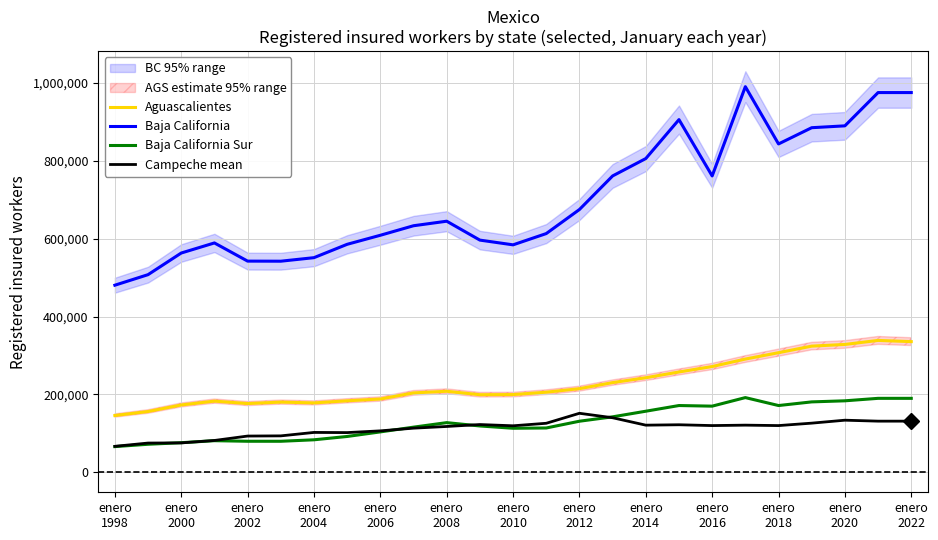

Reading right to left, transcribe all the data shown in this chart.

Aguascalientes: 335529	338642	328291	323981	307118	290744	271553	257555	242758	230266	214683	205608	199531	199151	208017	203834	188115	183521	178088	180198	176427	182726	172842	156020	145731
Baja California: 975398	975398	889896	885136	843410	990557	761204	905899	805899	761204	674951	613142	584184	596342	644903	633257	608772	585546	551240	542160	542370	589066	563166	507598	480493
Baja California Sur: 189833	189833	183487	180719	171347	191747	169774	171347	156750	142322	131041	113681	112949	118842	127412	115817	103596	91873	83334	79517	79557	81035	75861	71836	65829
Campeche mean: 131218	131218	133675	126094	119843	120967	119843	121952	120920	139976	151429	125765	119304	122510	117556	113209	106297	101832	102242	93414	92942	81599	75369	74961	66542